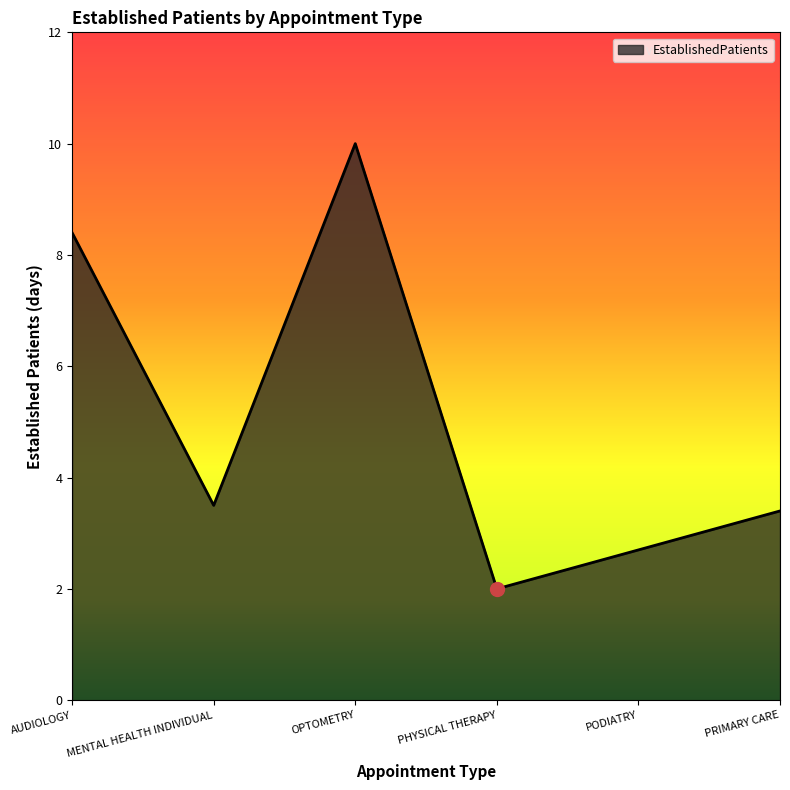

What is the minimum value shown in the chart?

2.0